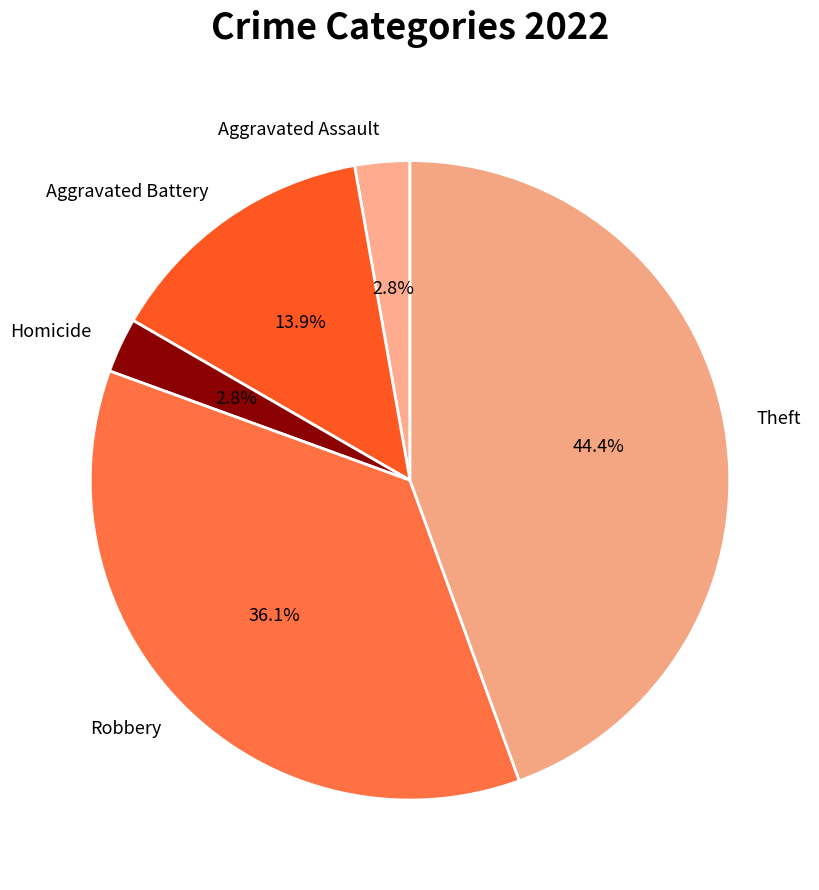

What percentage is the Theft slice, to the nearest percent?

44%